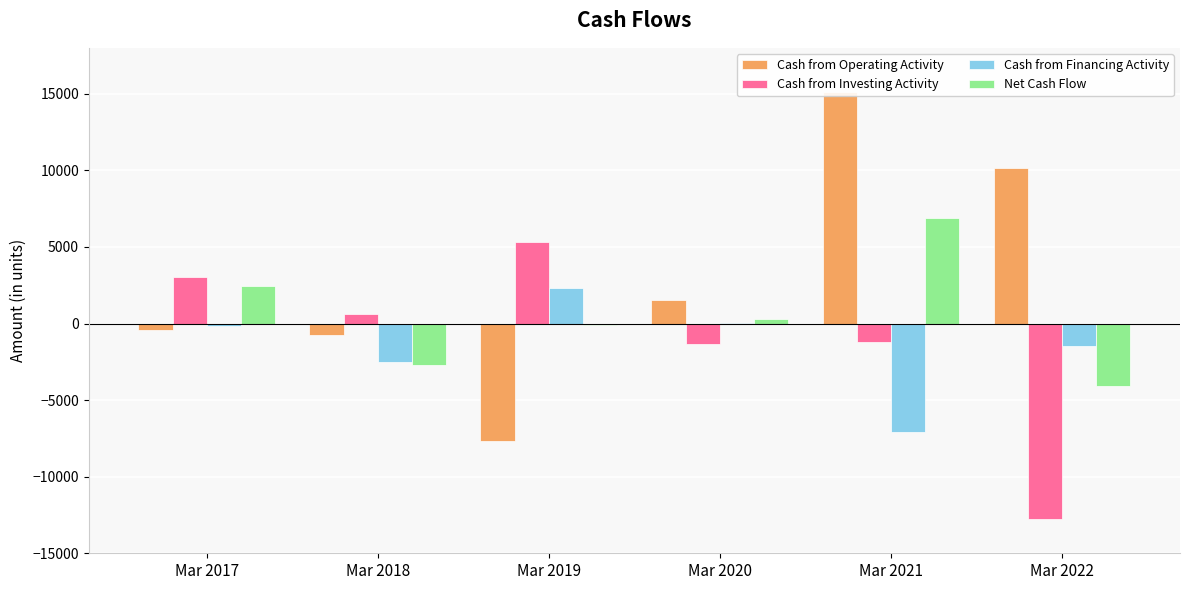

What is the total value across all series at Mar 2017?

4867